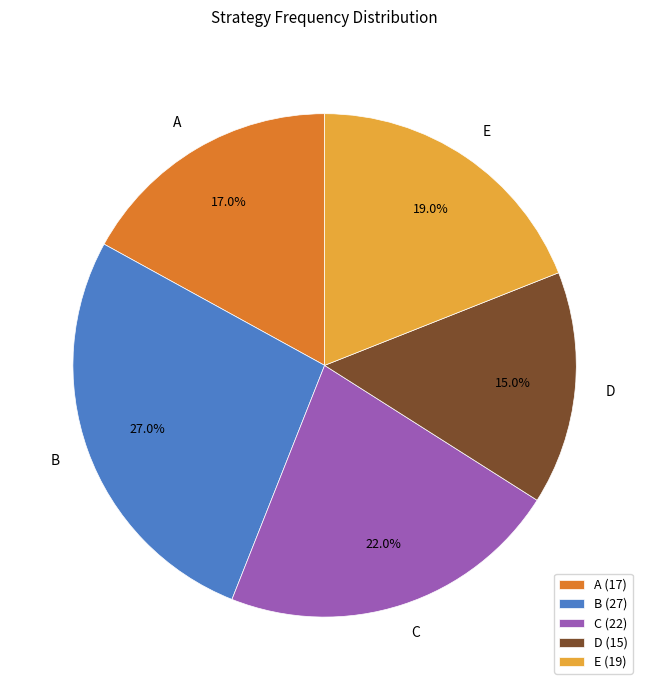

To the nearest percent, what is the average slice percentage?

20%